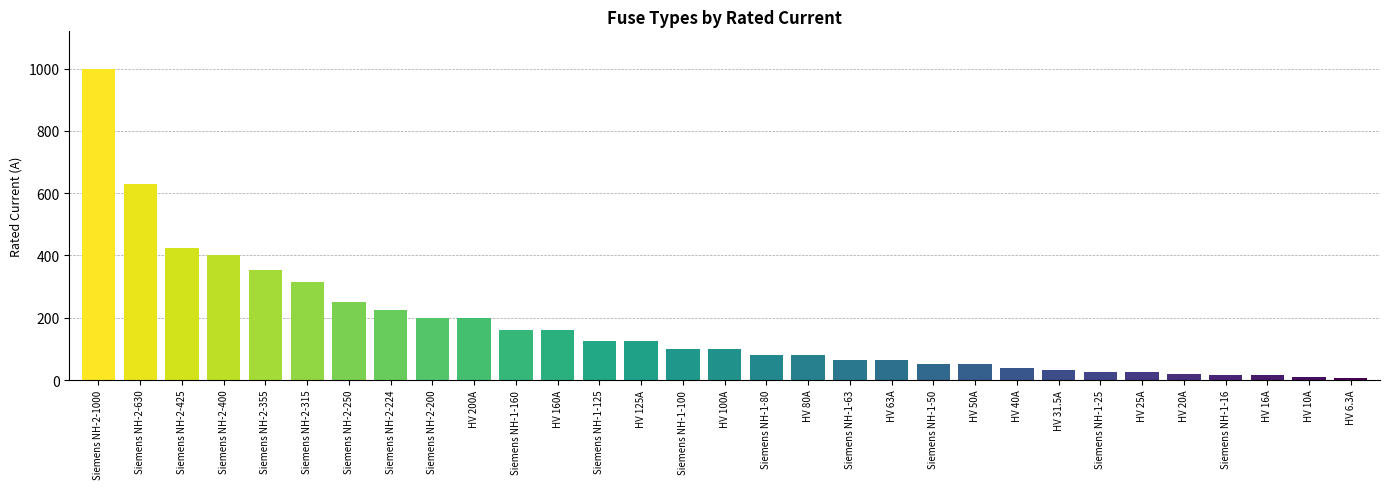

What is the greatest value displayed?

1000.0